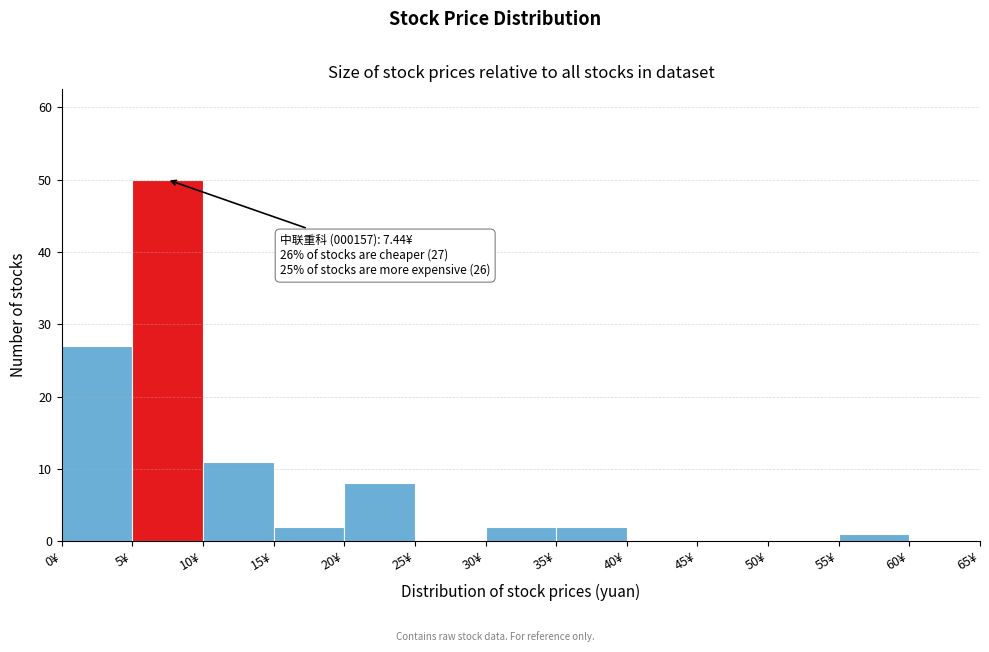

Which range on the x-axis has the tallest bar?

5 to 10